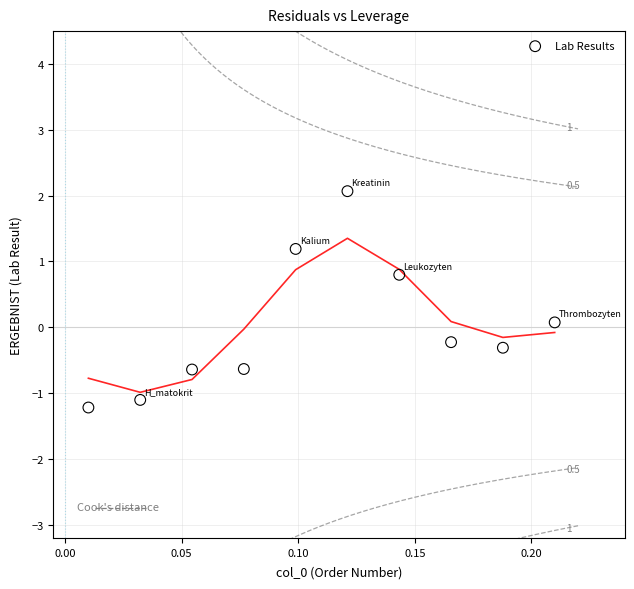

What is the range of Y values (max minus min)?

3.3